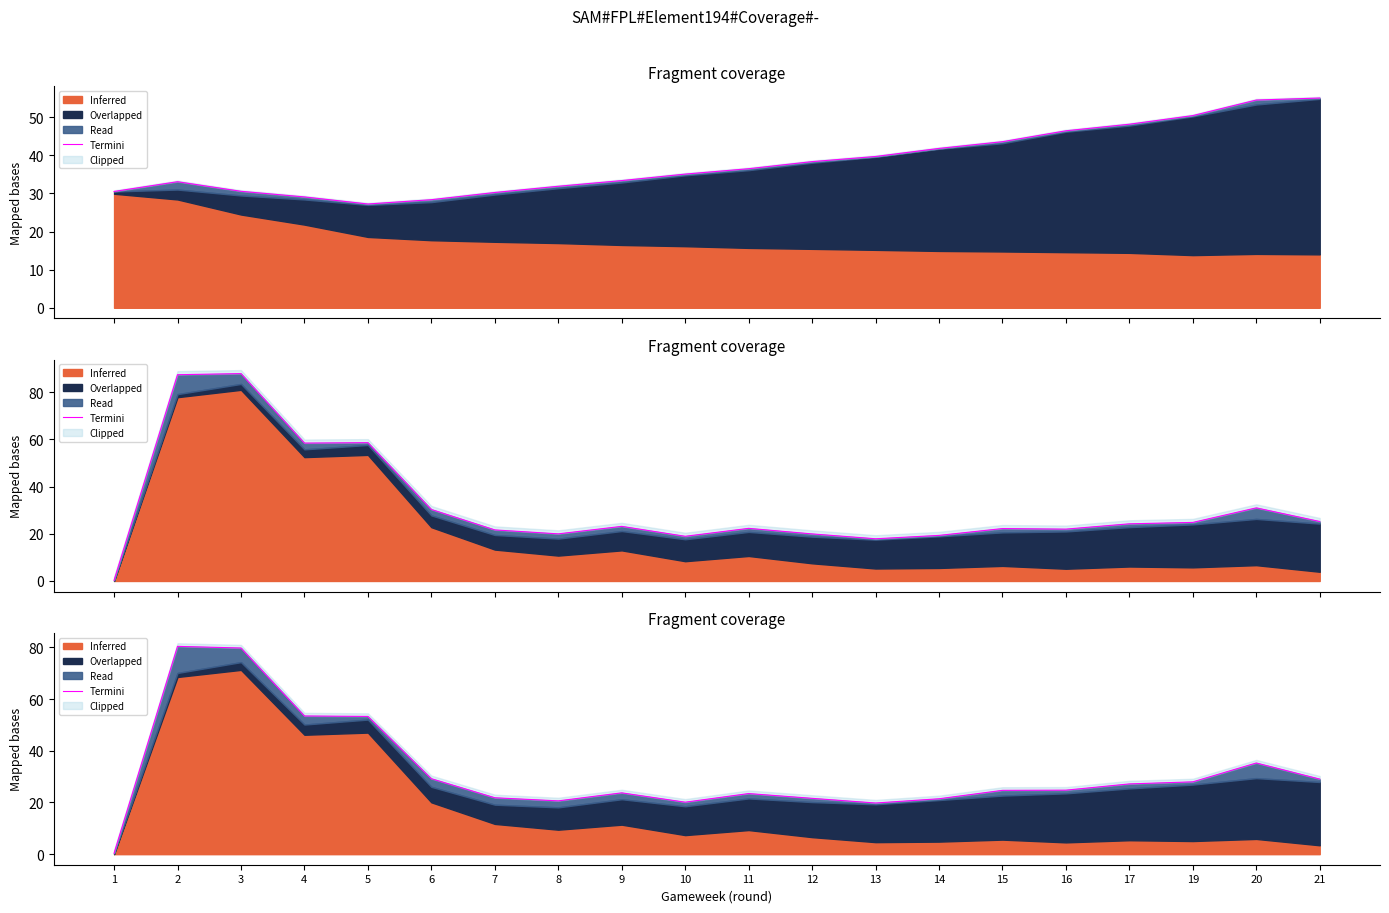

What is the sum of all values?

637.7